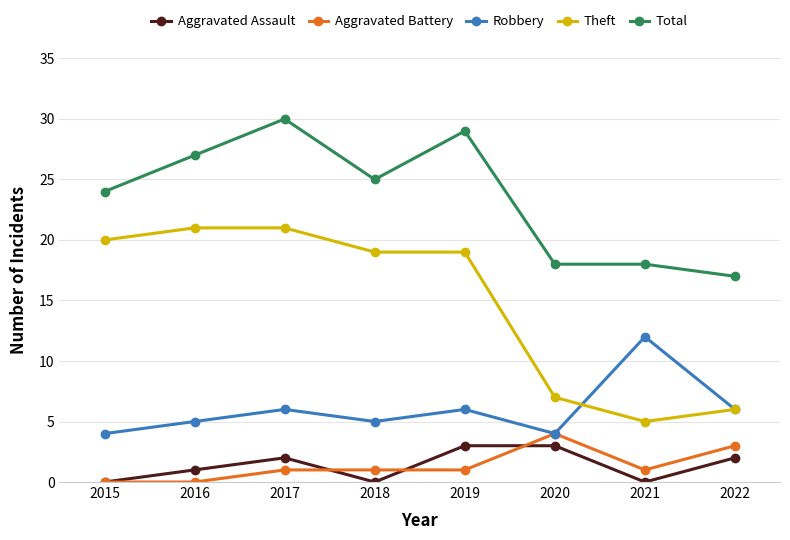

True or false: Total and Aggravated Assault intersect in this chart.

False